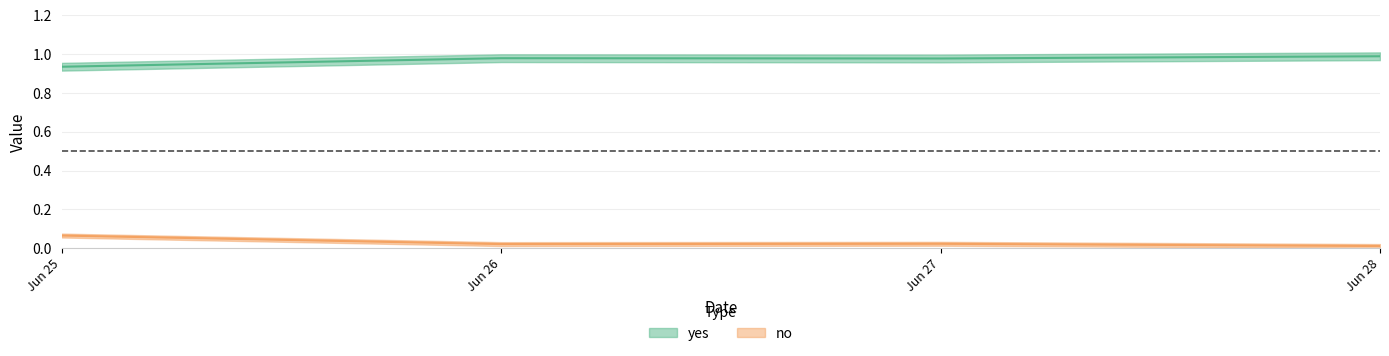

Count the yes values in the range 0 to 1.

4